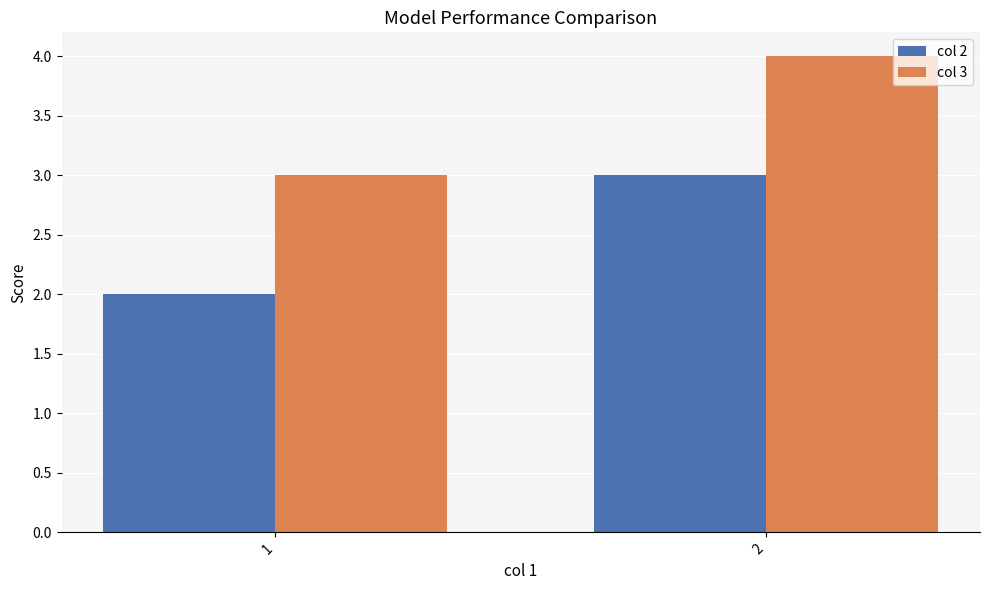

True or false: col 3 has a value of 5 at 1.

False